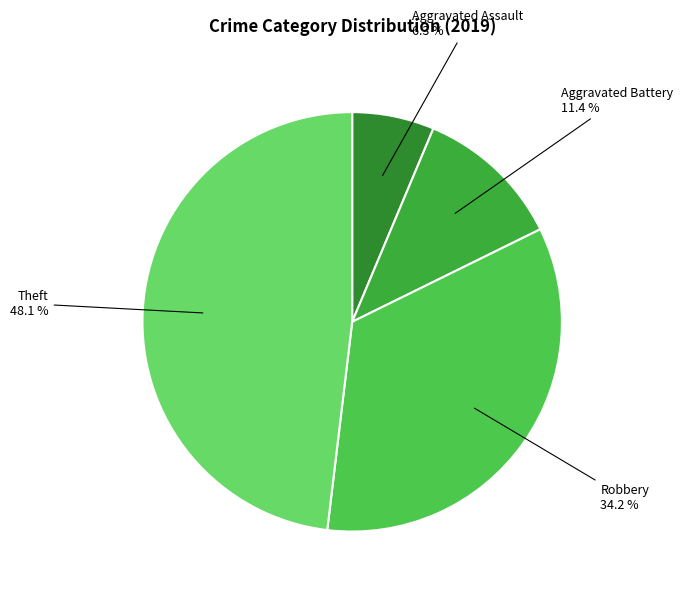

Count the number of slices in the pie.

4